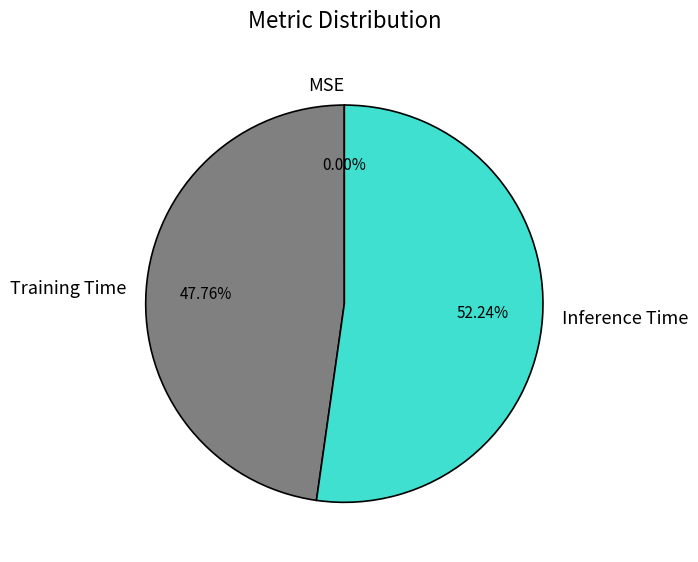

Which slice represents more than half of the pie?

Inference Time